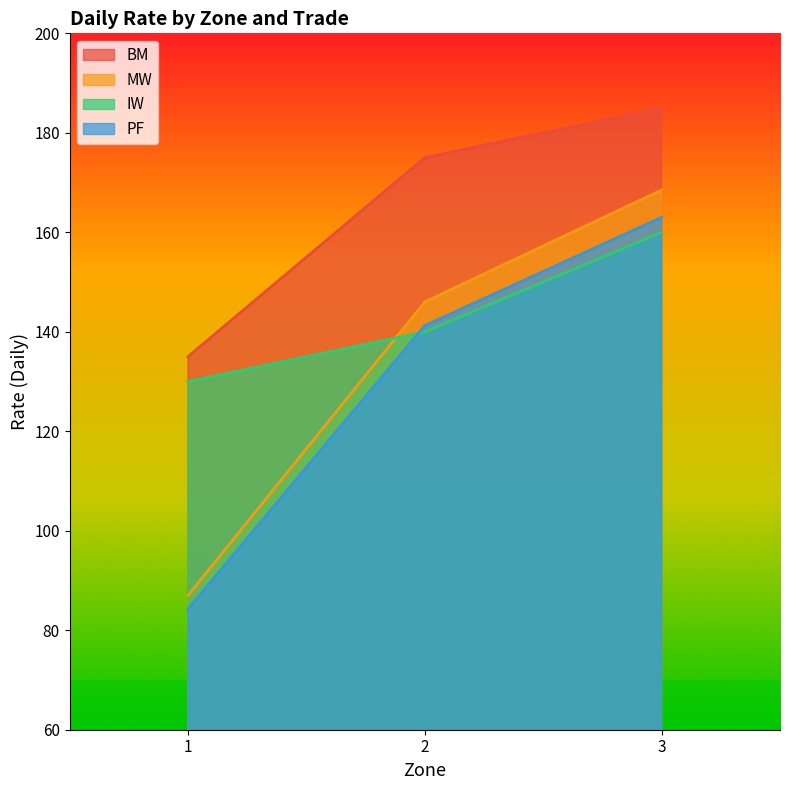

What is the difference between the highest and lowest values at 1?

50.8